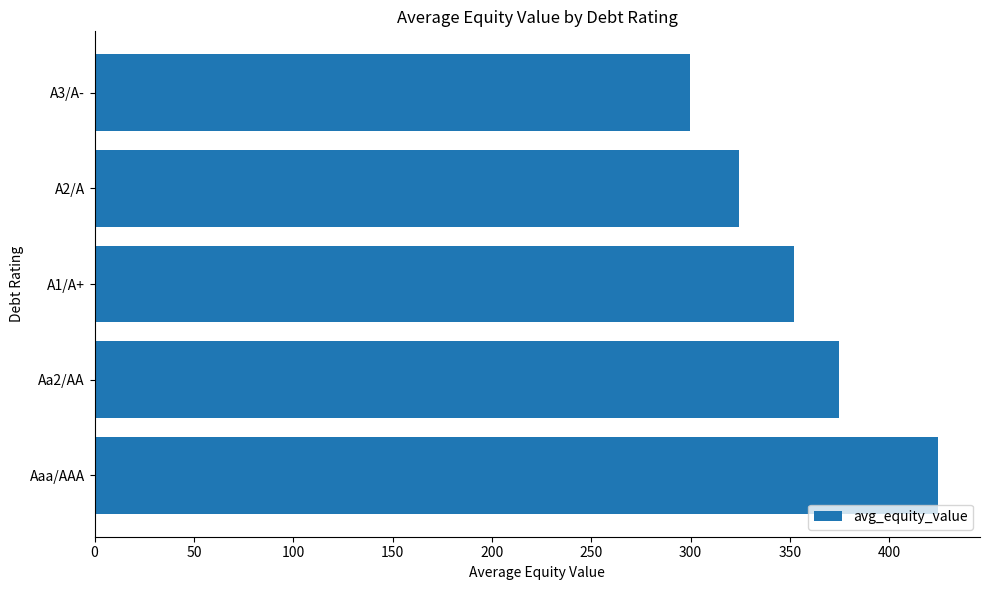

Is it true that the value at Aaa/AAA is 424.4?

True